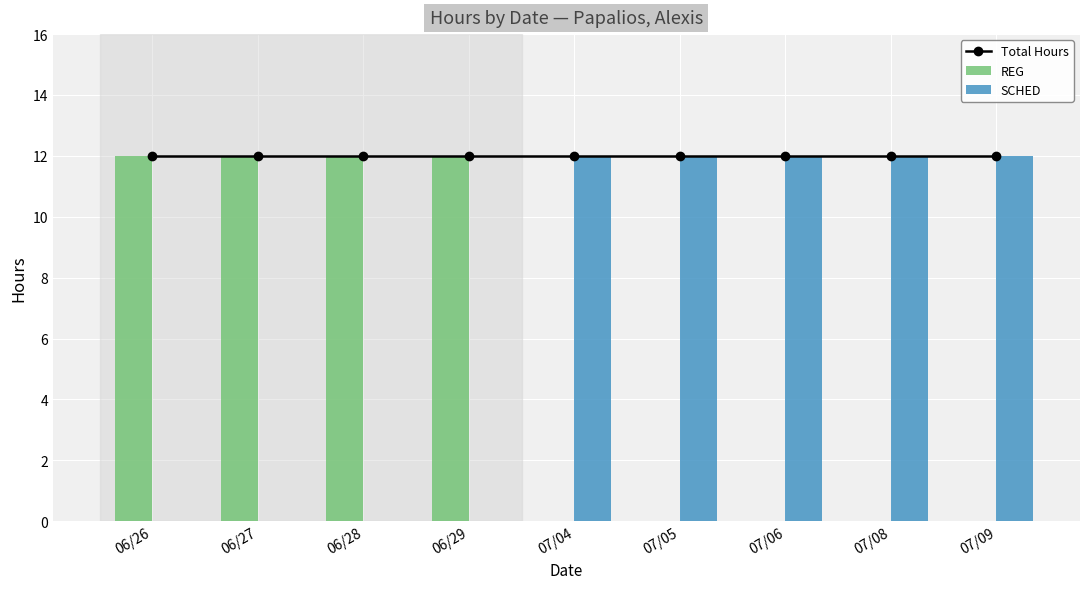

What value does the Total Hours series have at 07/09?

12